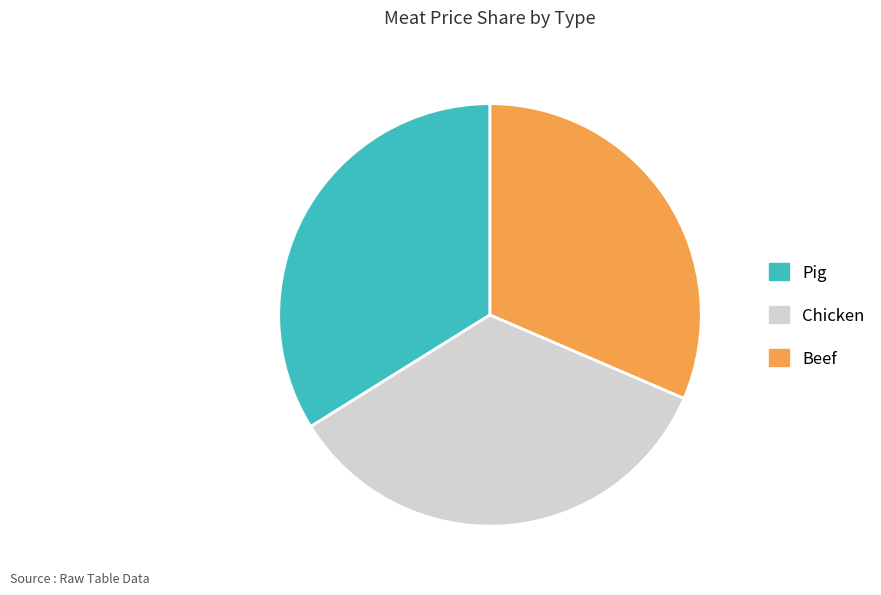

Do Chicken and Beef together represent more than half of the pie?

Yes